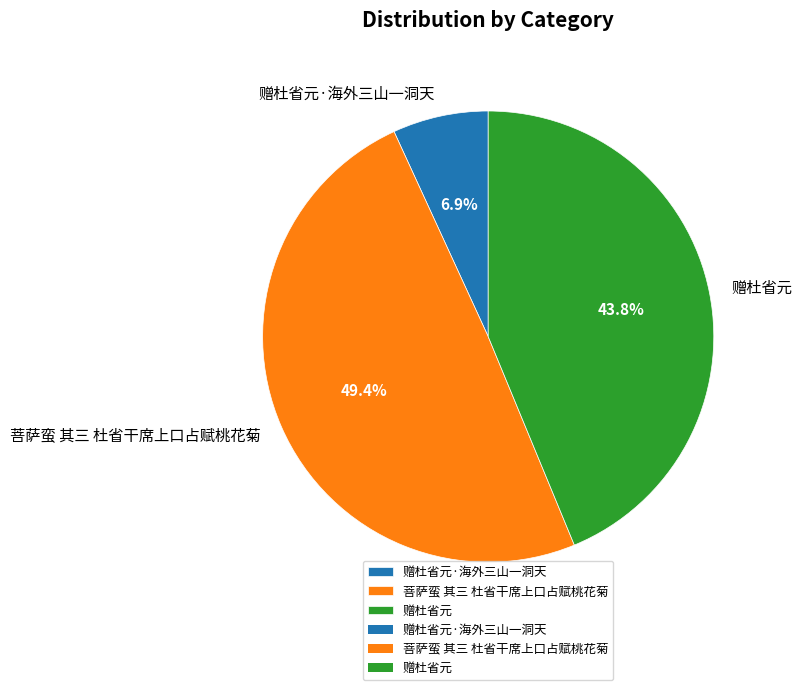

What is the total percentage of 赠杜省元·海外三山一洞天 and 赠杜省元?

50.6%